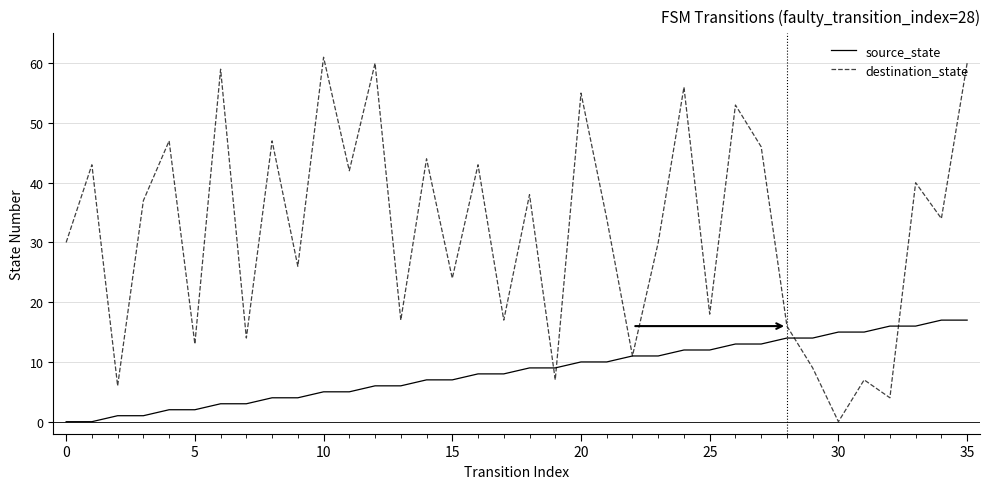

Which series has the widest spread of values?

destination_state